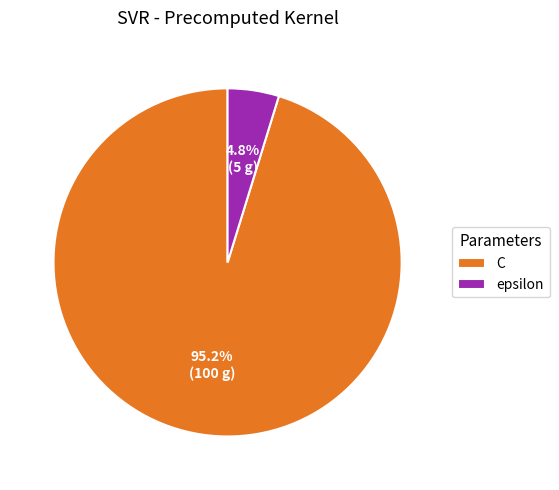

How many slices are in this pie chart?

2